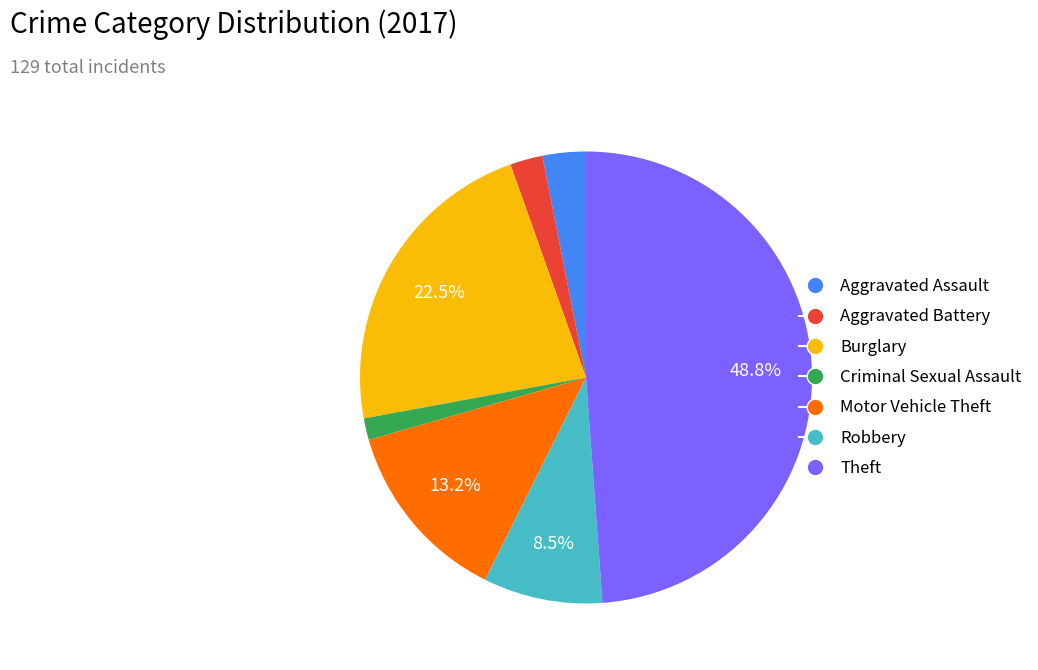

Which slice is the smallest?

Criminal Sexual Assault